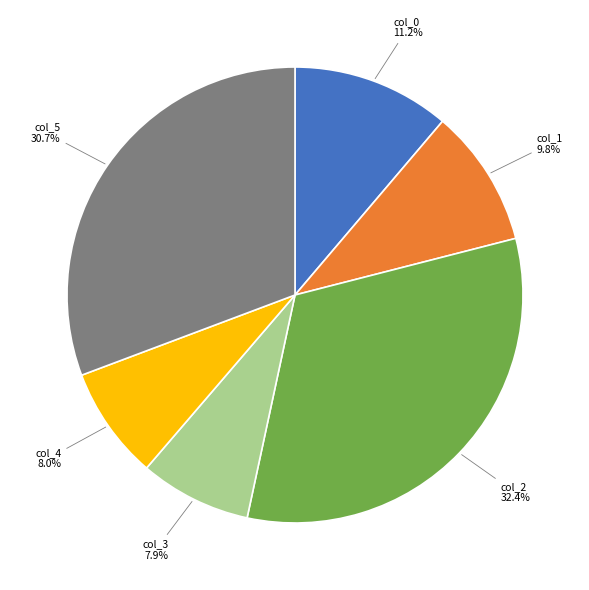

Does any single category account for the majority?

No